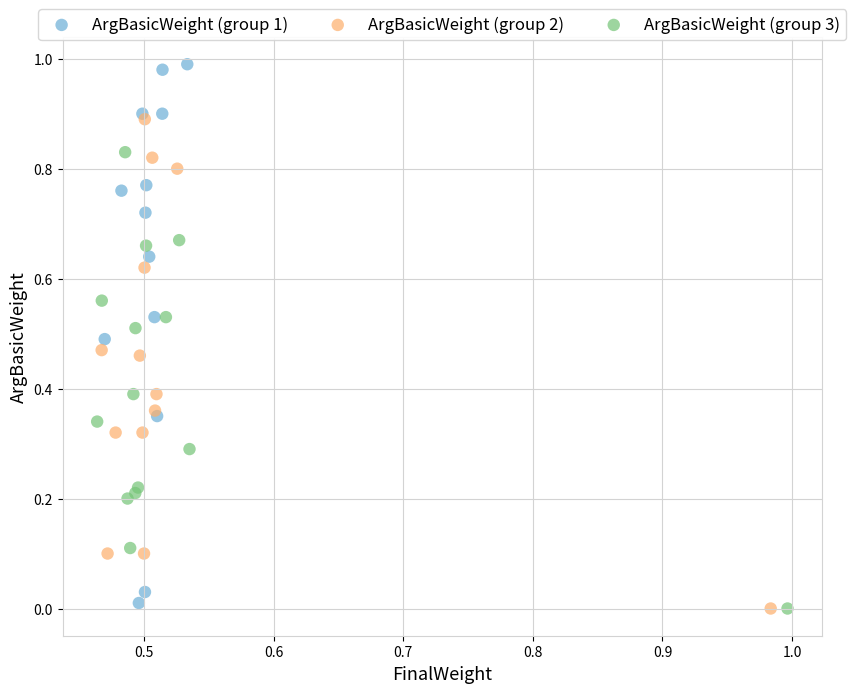

Which series reaches the maximum Y coordinate?

ArgBasicWeight (group 1)